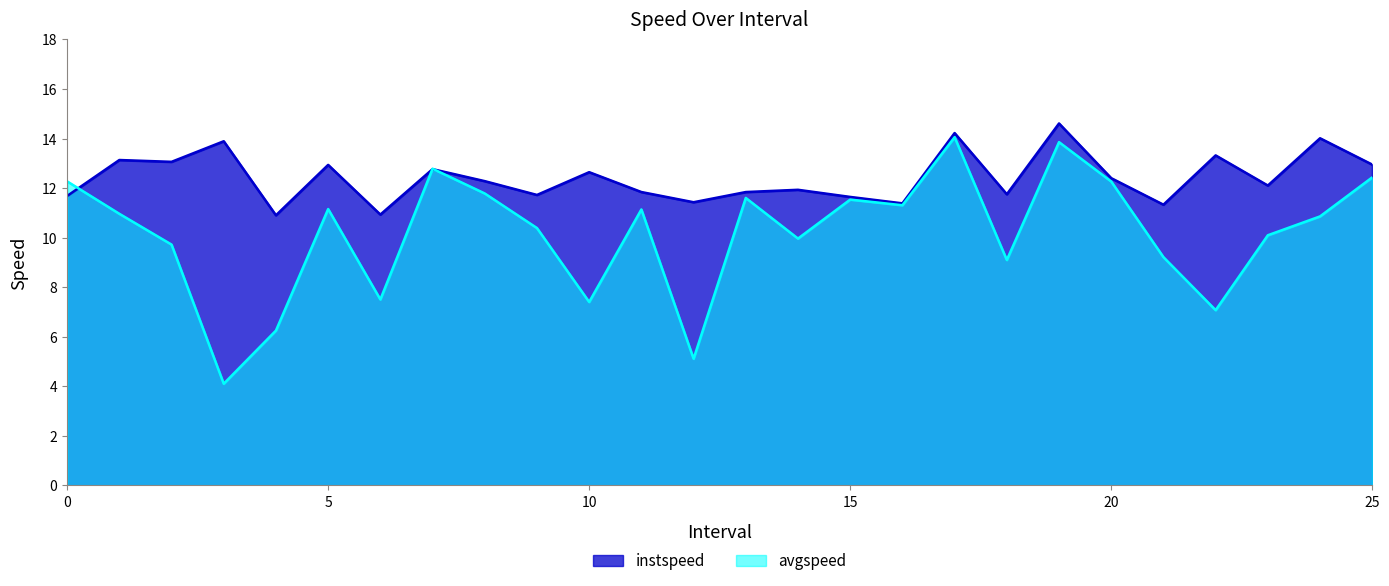

The avgspeed series shows 4.1 at 24. True or false?

False